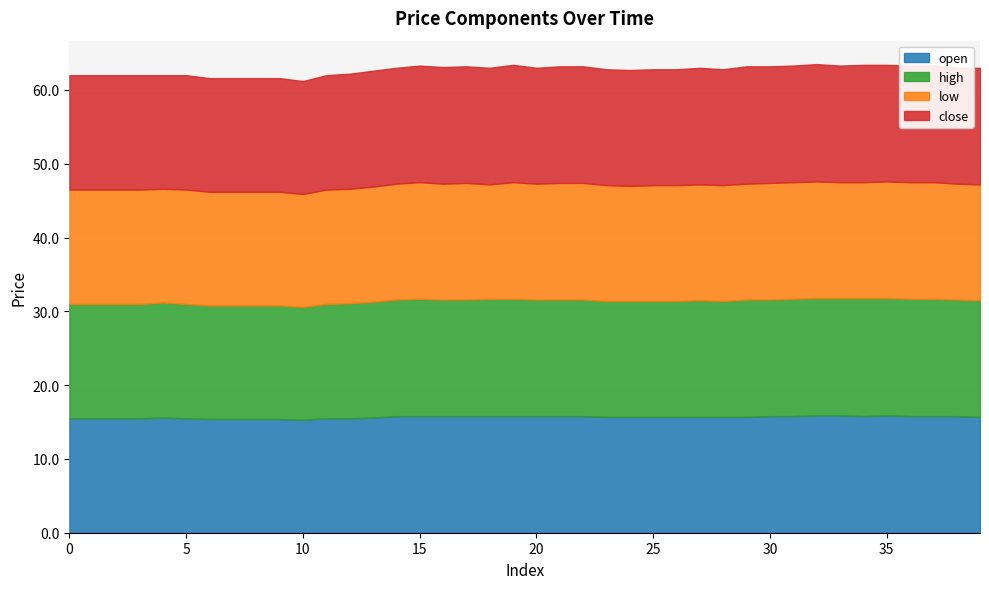

Which category has the highest value in the low series?

15